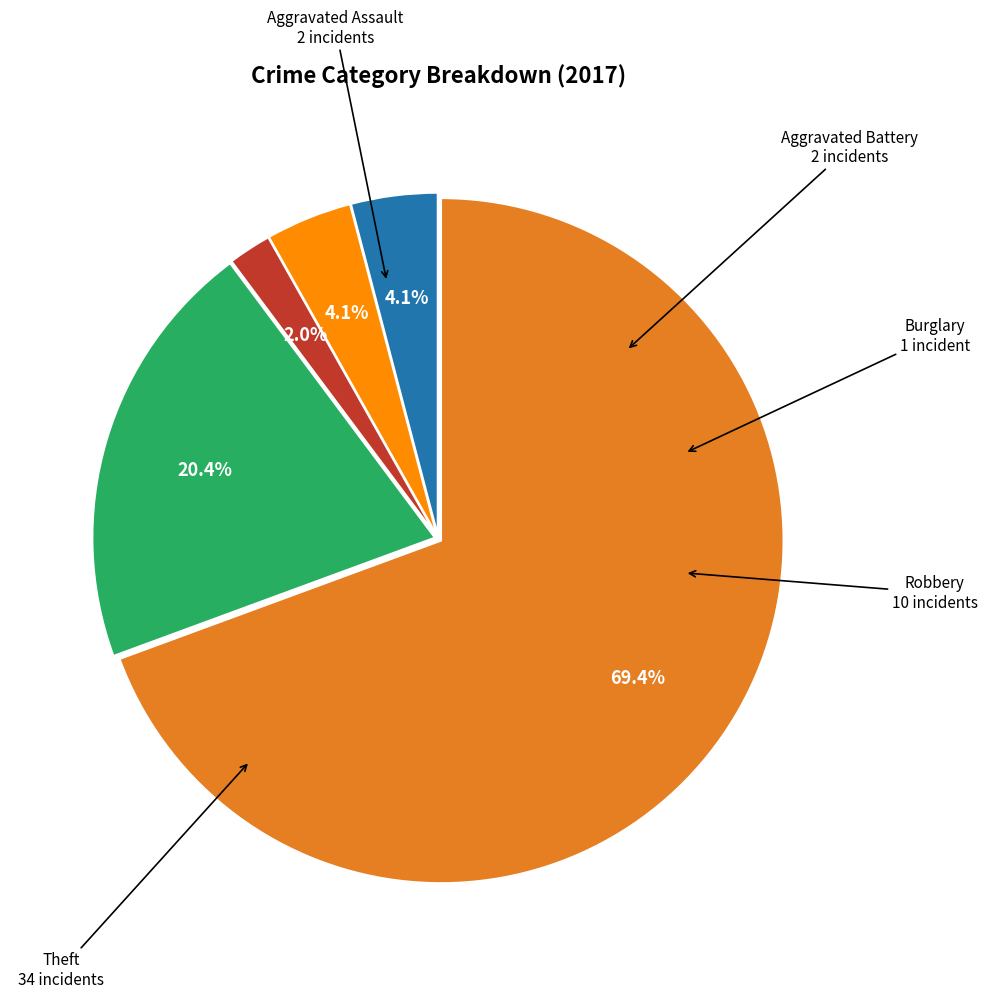

Is the sum of Robbery and Aggravated Battery greater than half?

No